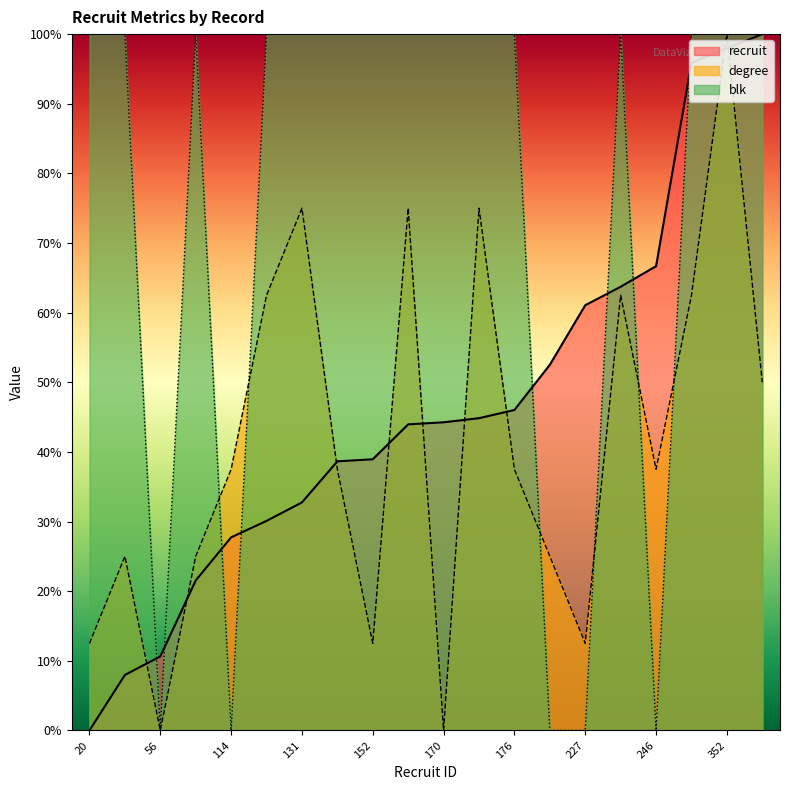

The value of recruit at 151 is 21.2. True or false?

False